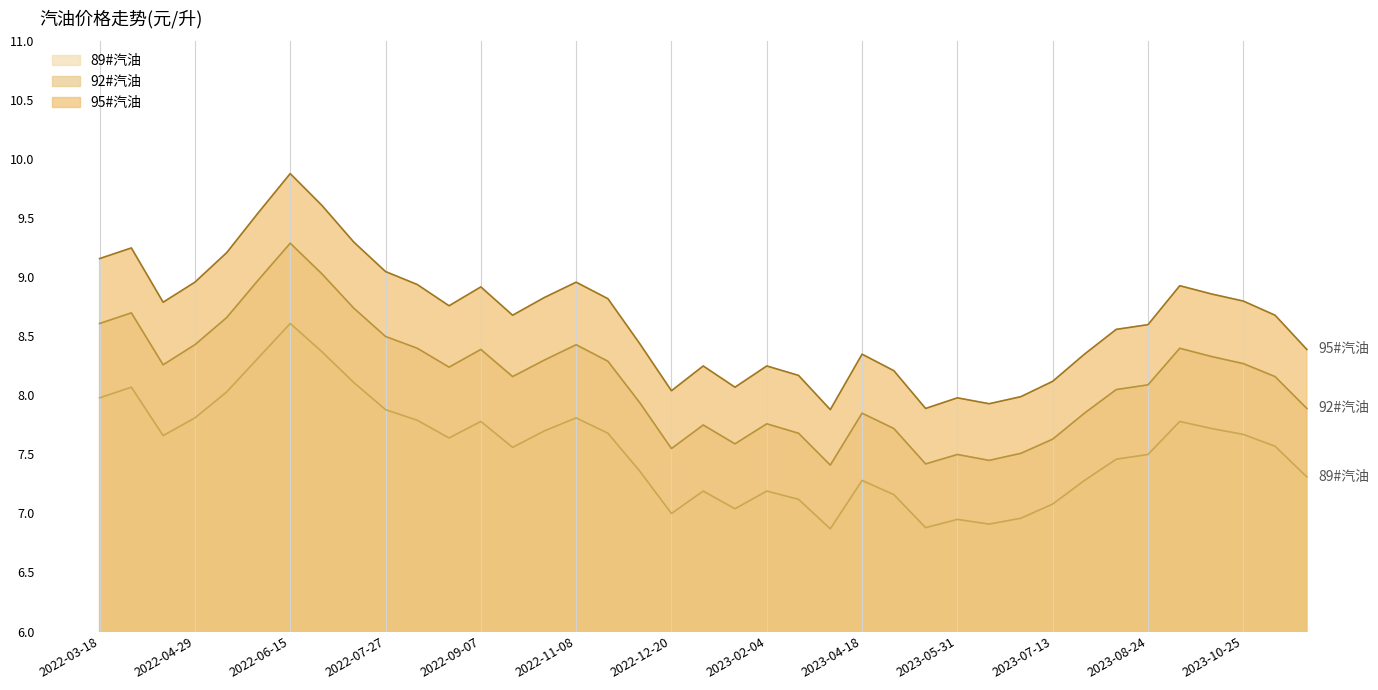

Which category has the highest value in the 89#汽油 series?

2022-06-15